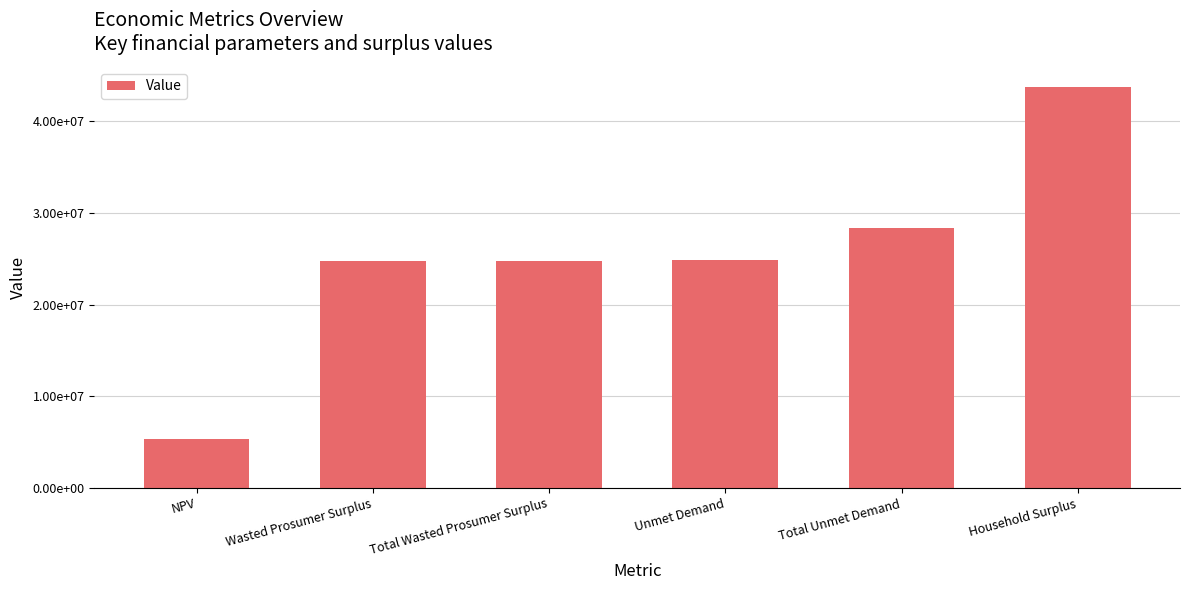

What is the greatest value displayed?

43762278.6